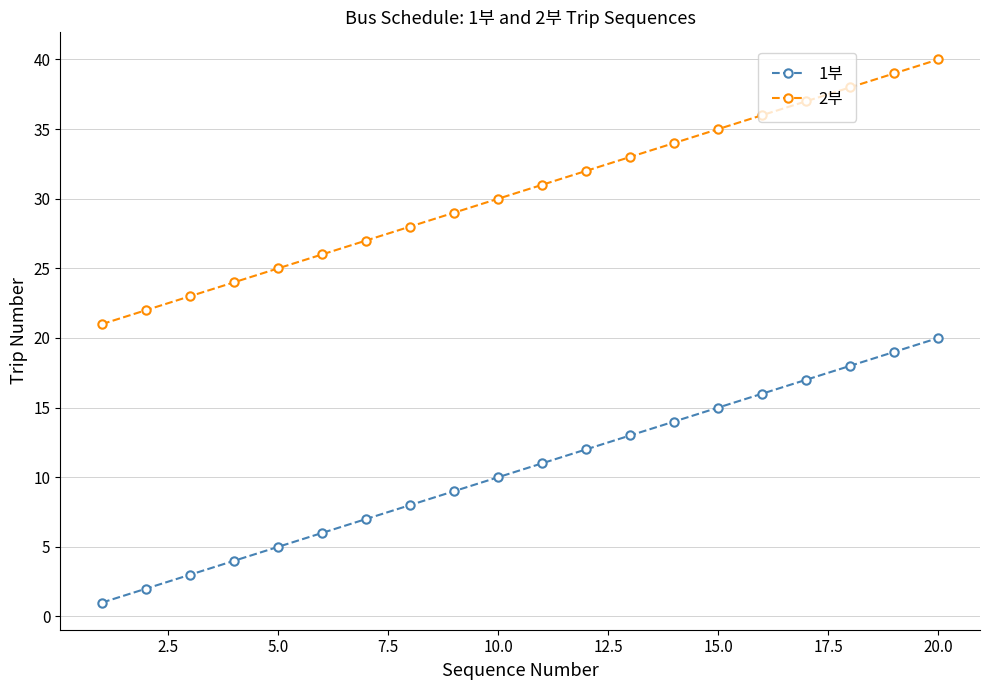

List the series in order of their overall mean, highest first.

2부, 1부